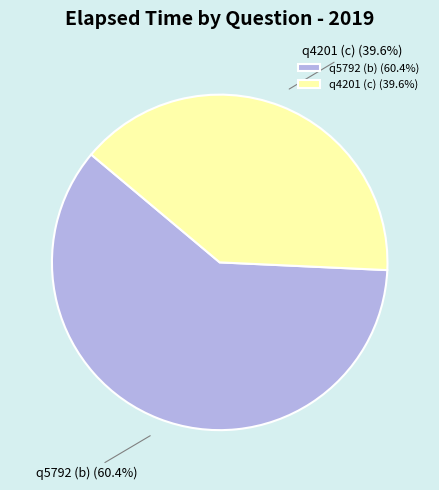

How many segments does this pie chart have?

2